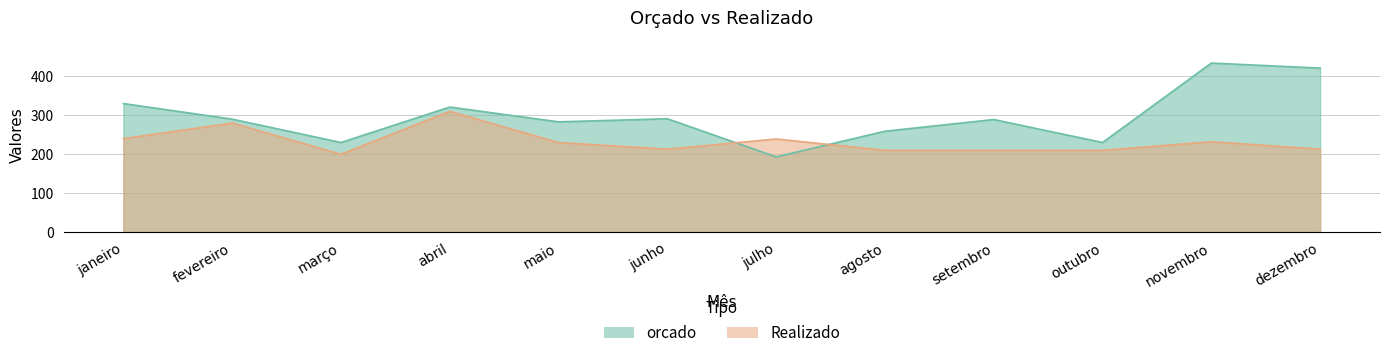

How many data points in Realizado are above 230?

5